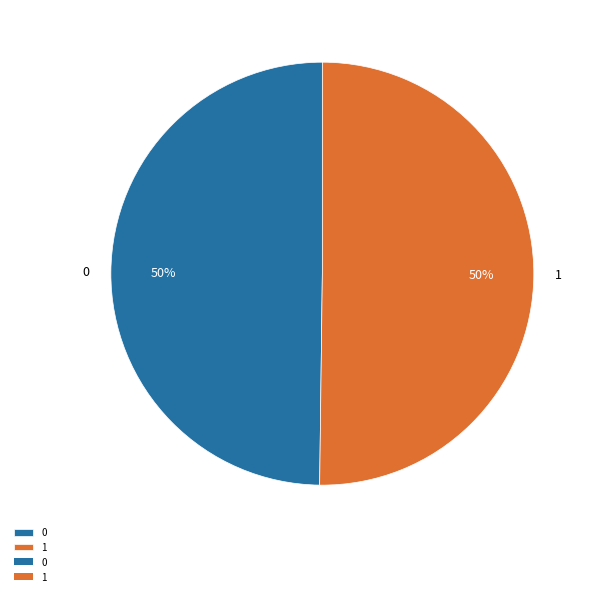

Do 1 and 0 together represent more than half of the pie?

Yes